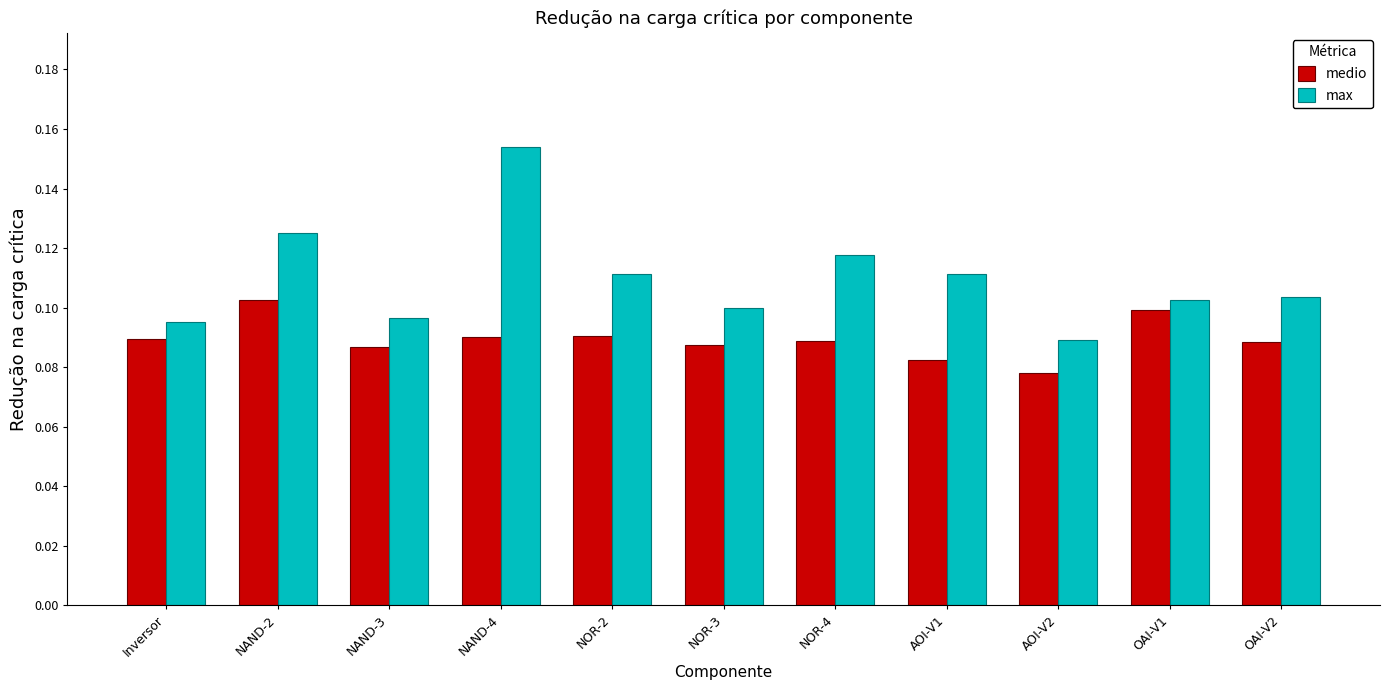

Which category has the highest value across all series?

NAND-4